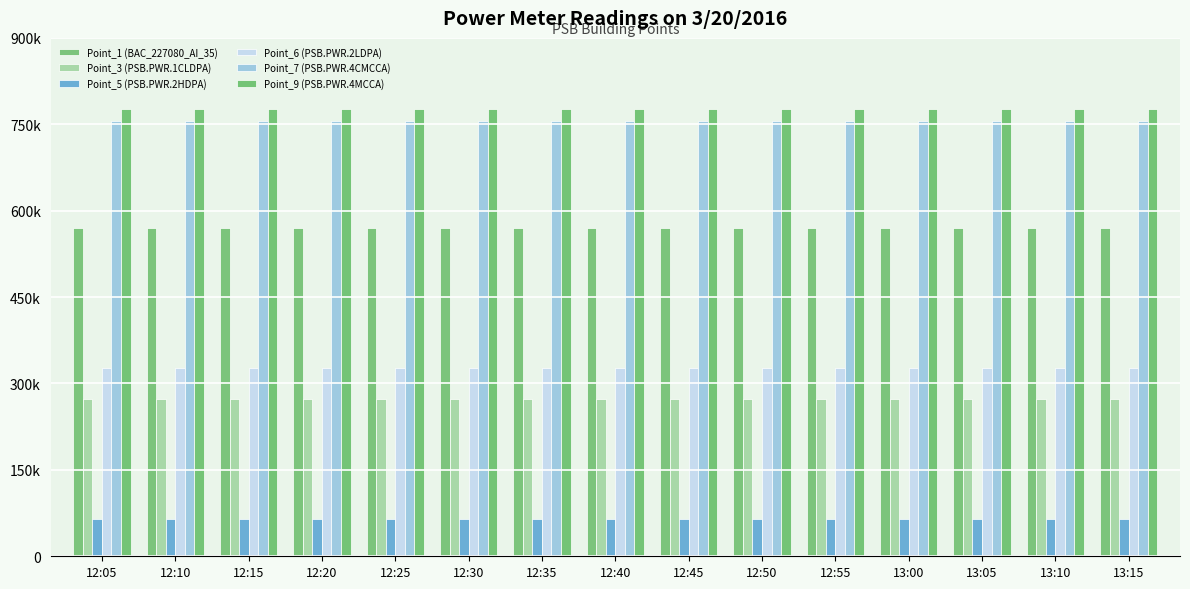

Are the bars horizontal?

No